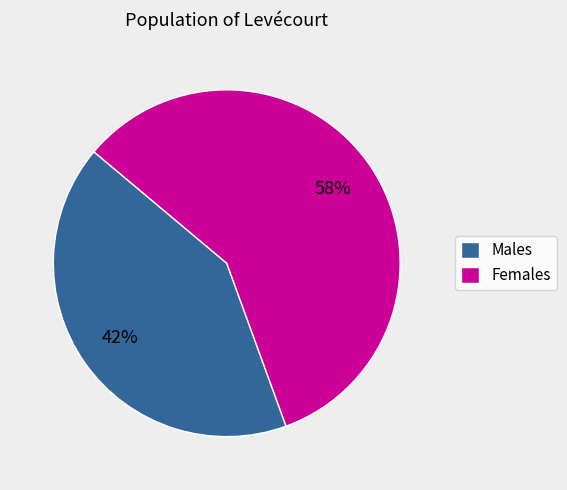

To the nearest percent, what is the average slice percentage?

50%